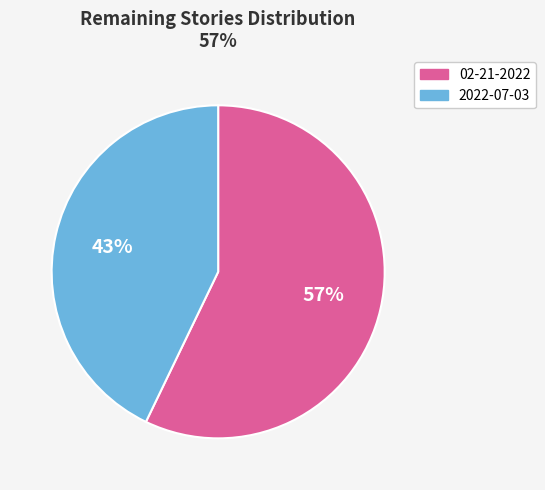

Which has a higher value, 2022-07-03 or 02-21-2022?

02-21-2022